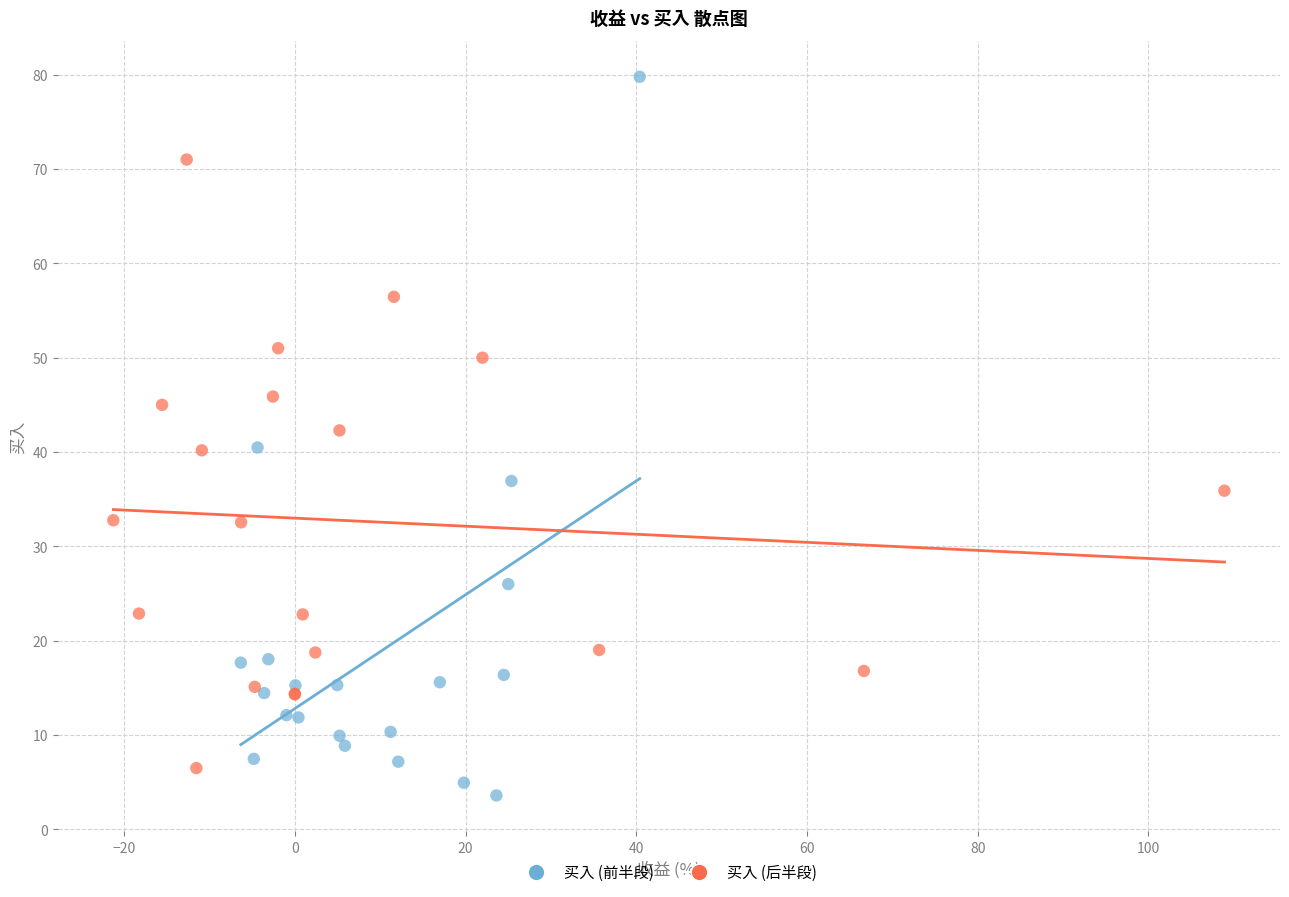

Which series has the largest Y range (max minus min)?

买入 (前半段)